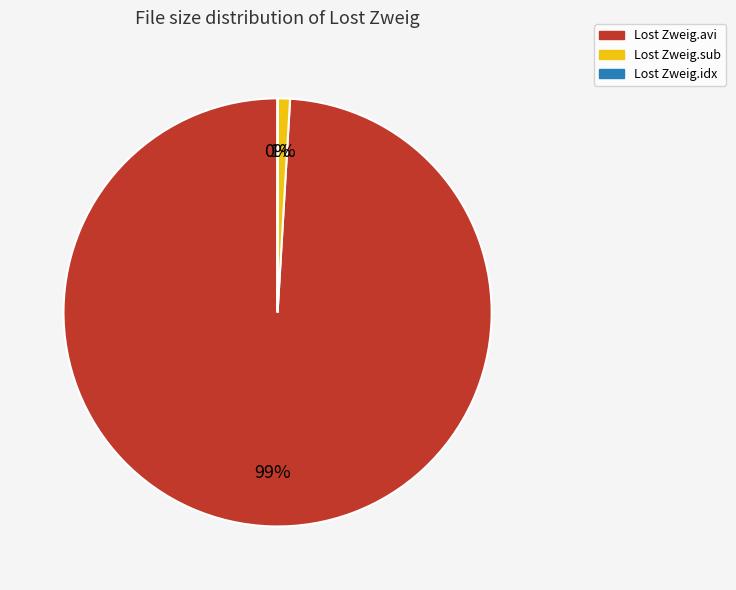

True or false: Lost Zweig.avi accounts for 11% of the total.

False